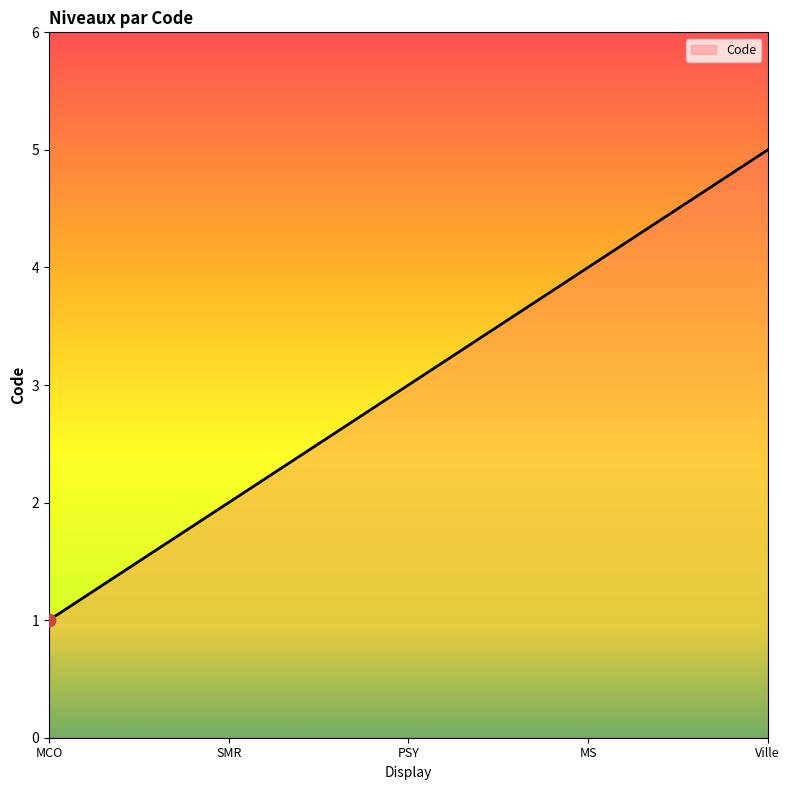

Between MS and PSY, which is larger?

MS